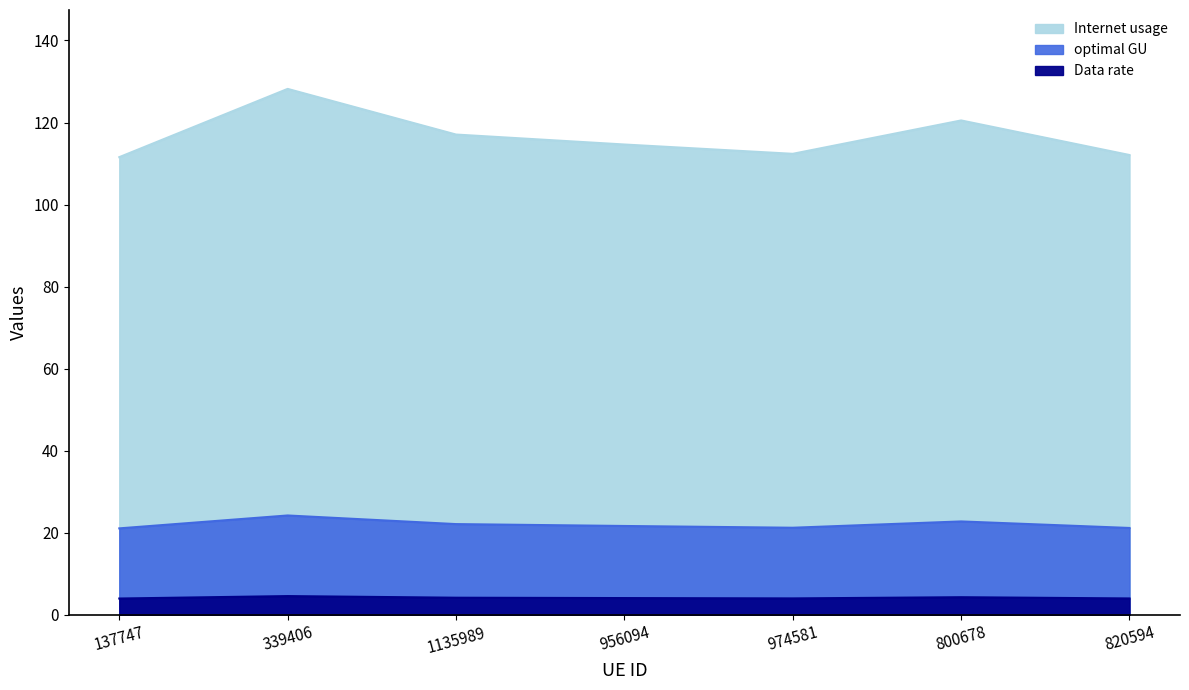

At which label does Internet usage first exceed 114?

339406